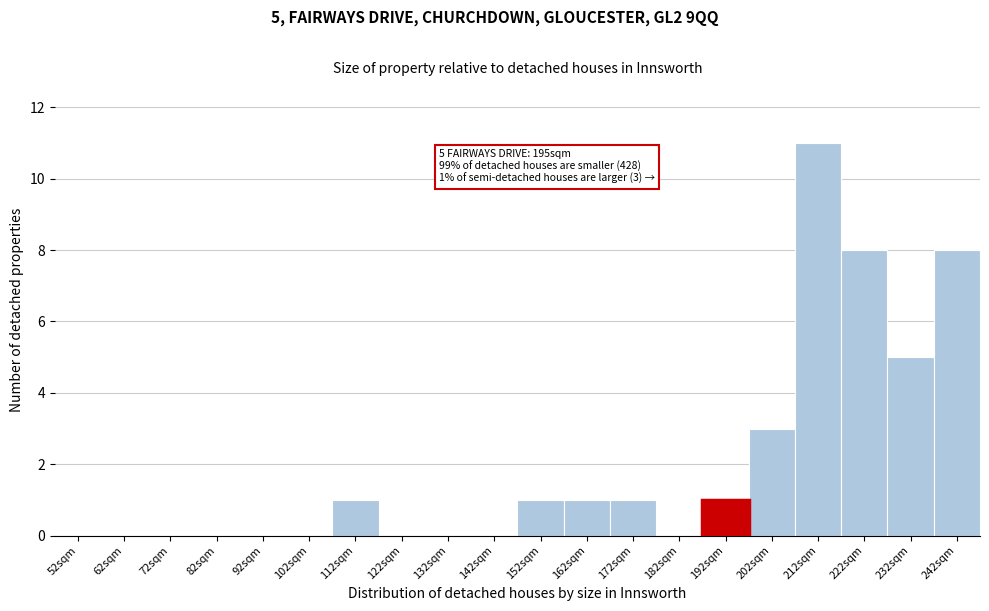

Reading left to right, extract all data points from this chart.

52sqm=0	62sqm=0	72sqm=0	82sqm=0	92sqm=0	102sqm=0	112sqm=1	122sqm=0	132sqm=0	142sqm=0	152sqm=1	162sqm=1	172sqm=1	182sqm=0	192sqm=1	202sqm=3	212sqm=11	222sqm=8	232sqm=5	242sqm=8